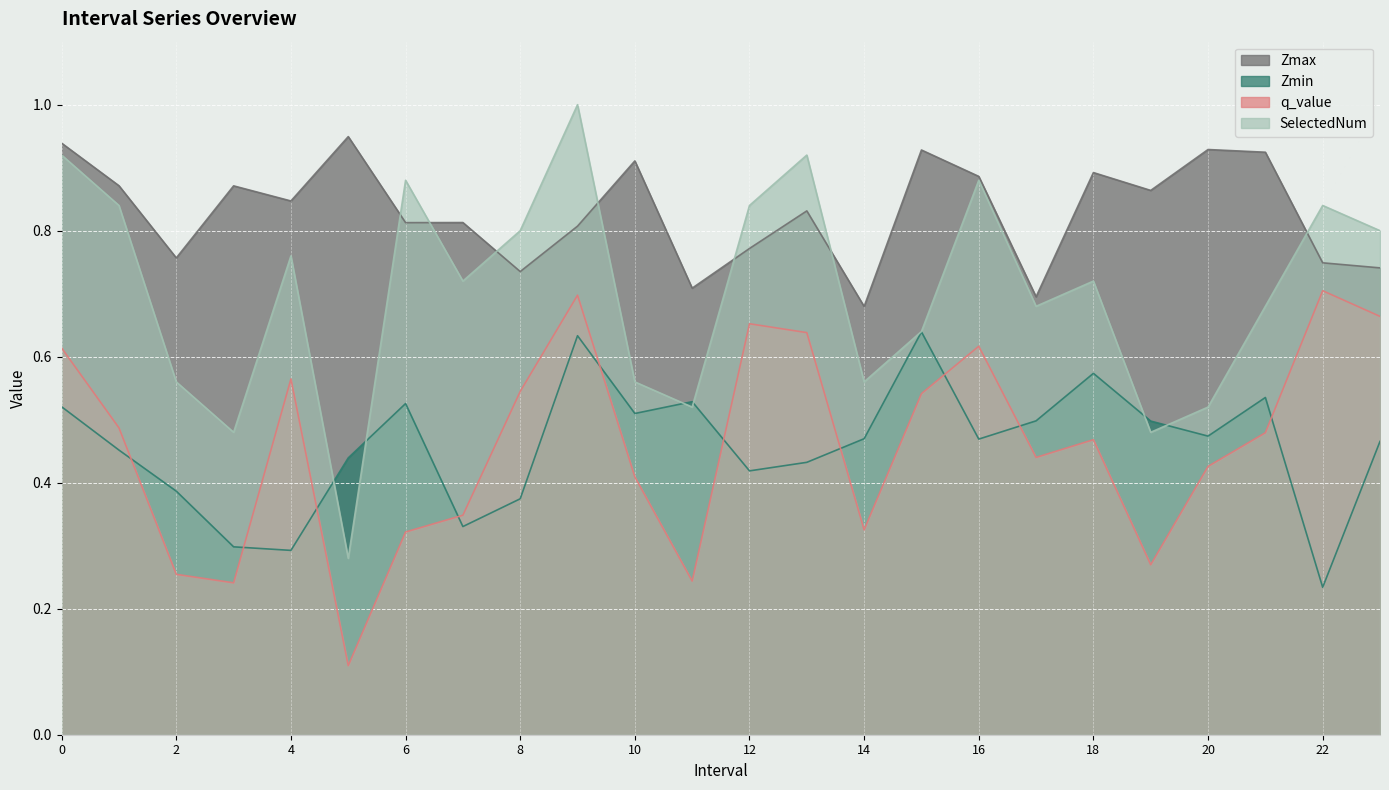

What is the total value across all series at 13?

2.8